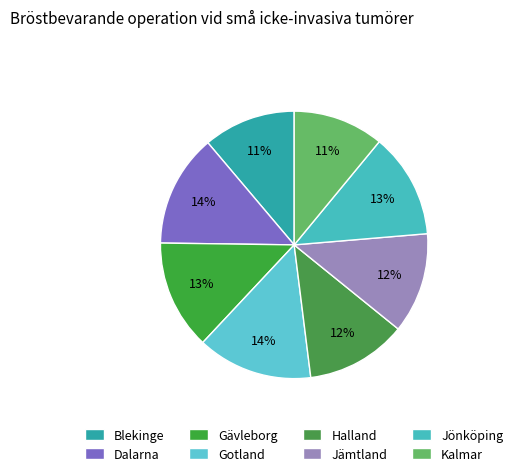

Which slice is the largest?

Gotland